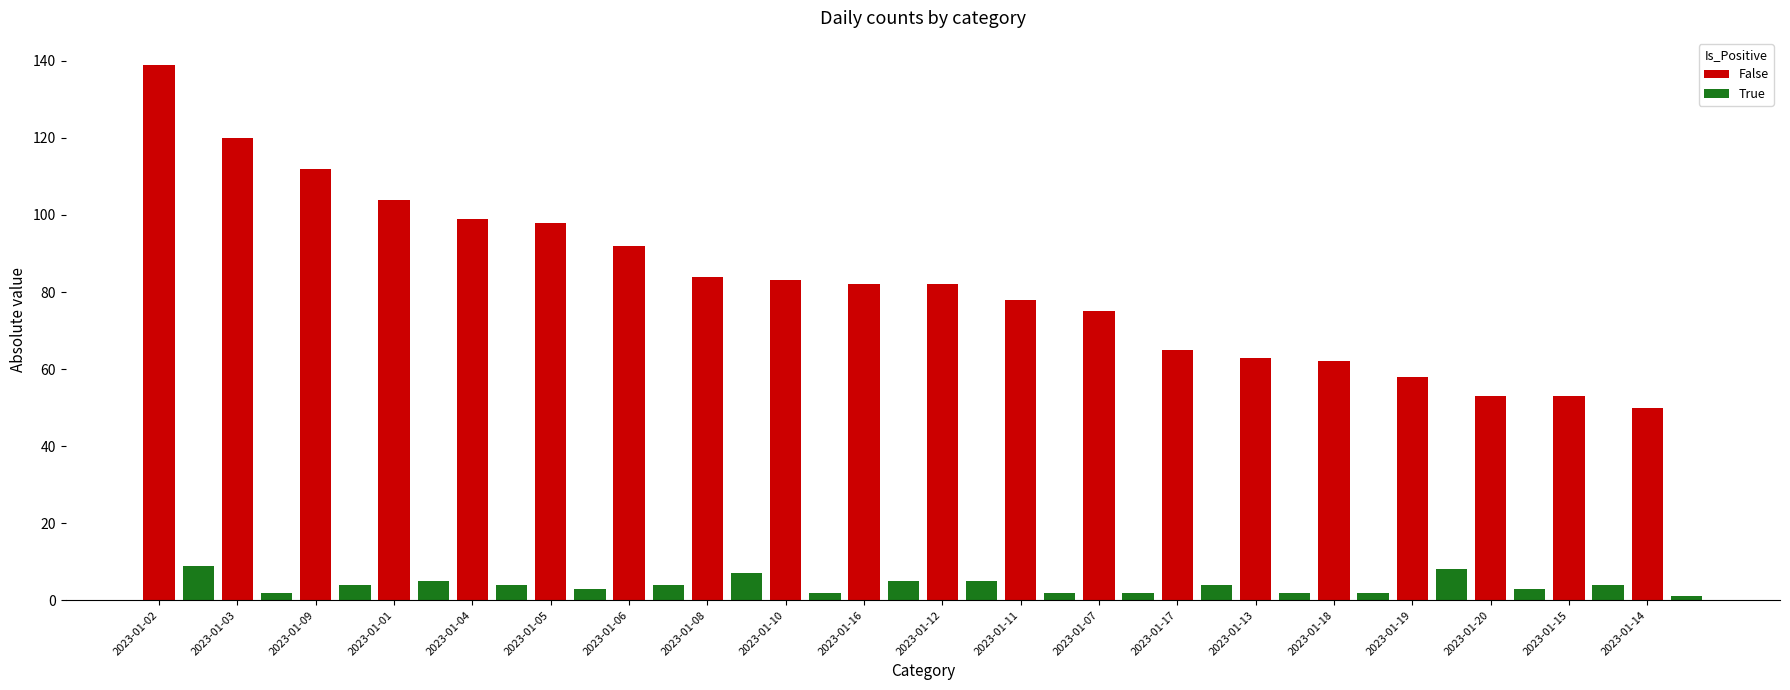

What is the greatest value displayed?

139